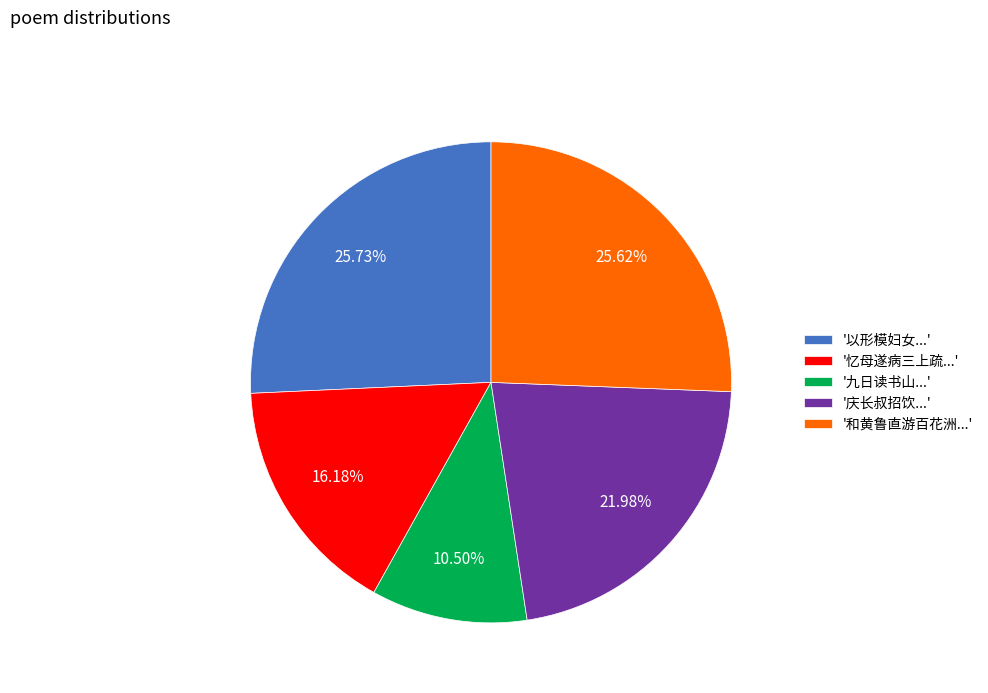

Which category has the smallest portion of the pie?

'九日读书山...'